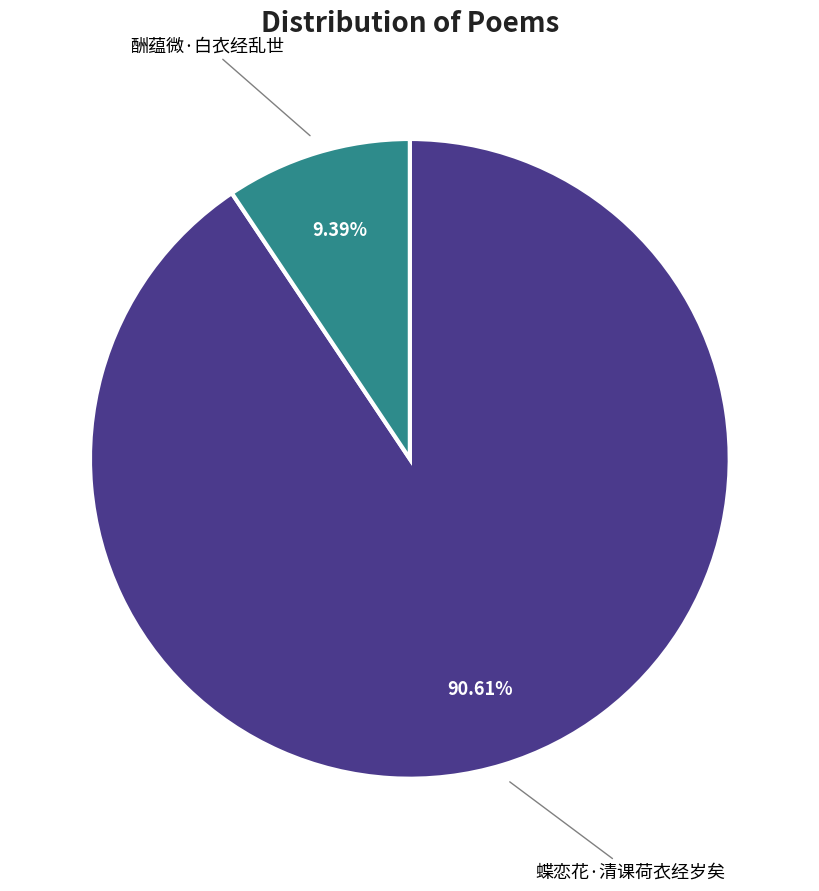

To the nearest percent, what is the average slice percentage?

50%